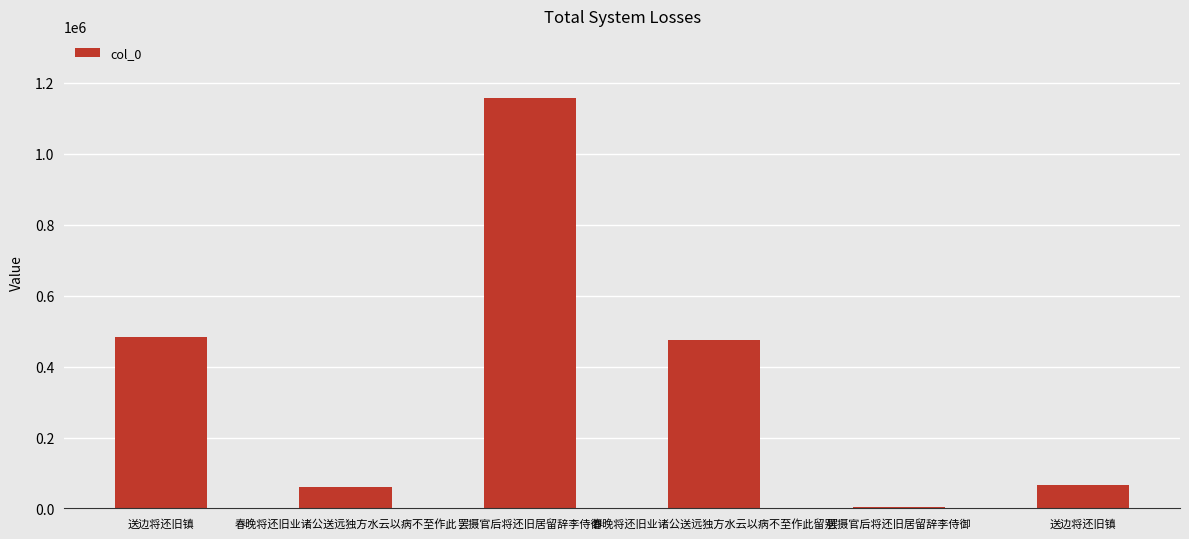

How many categories are shown in the chart?

6